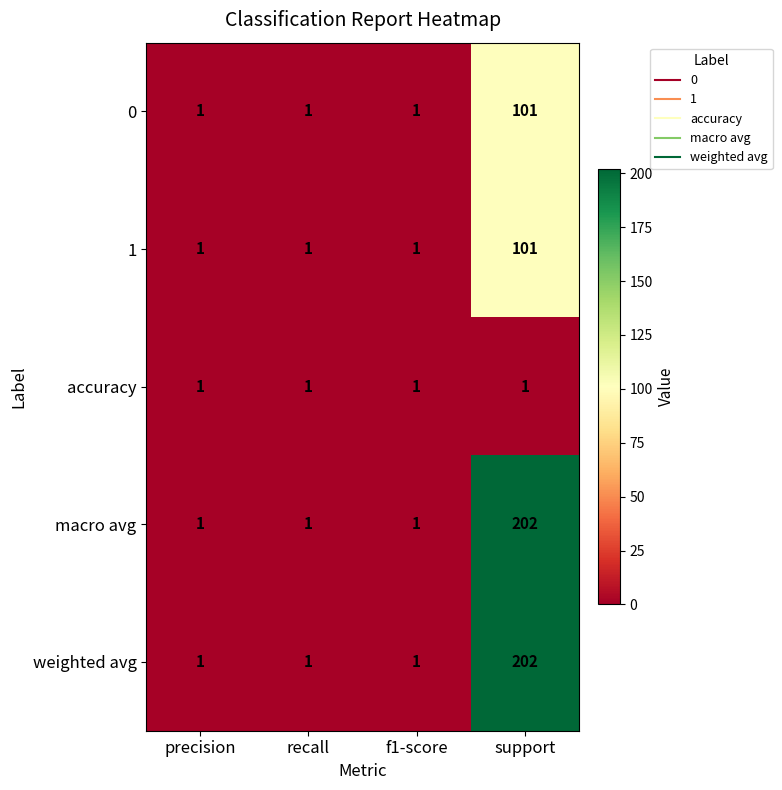

Reading left to right, transcribe all the data shown in this chart.

0: 1	1	1	101
1: 1	1	1	101
accuracy: 1	1	1	1
macro avg: 1	1	1	202
weighted avg: 1	1	1	202